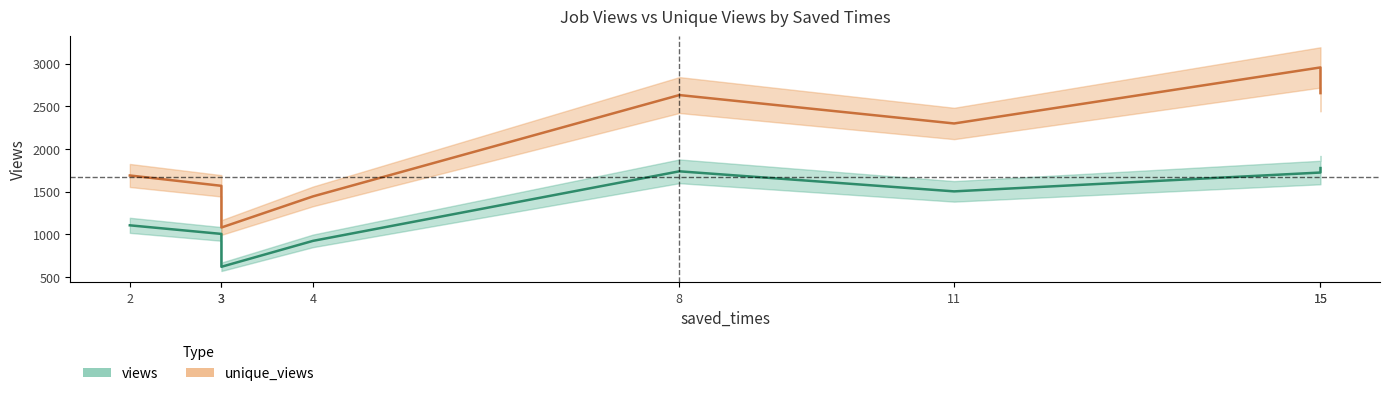

Where is the first local maximum for views?

8